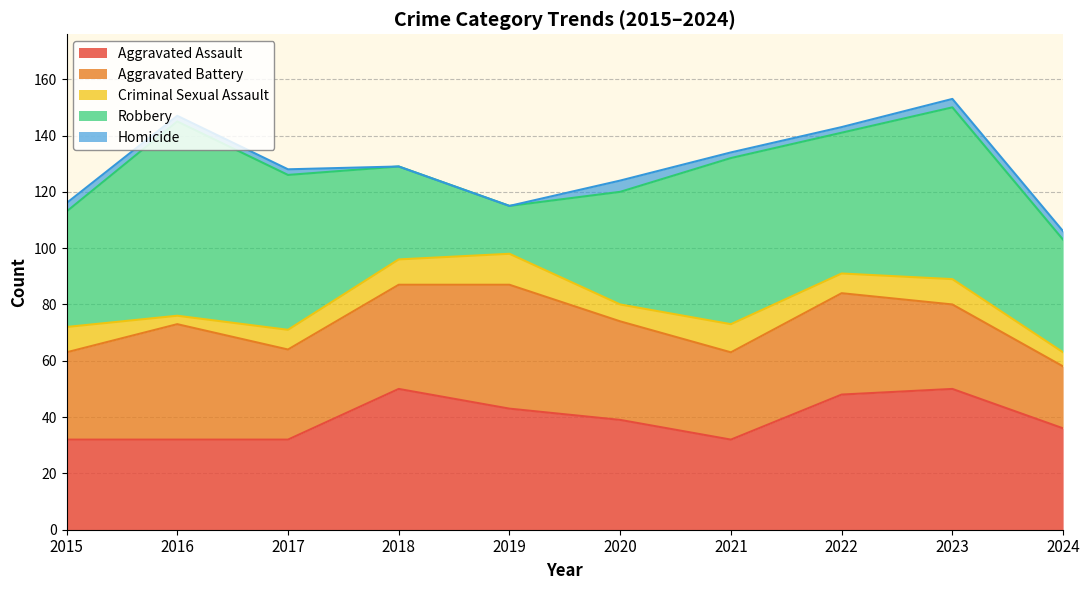

Reading left to right, what are all the values shown in this chart?

Aggravated Assault: 2015=32	2016=32	2017=32	2018=50	2019=43	2020=39	2021=32	2022=48	2023=50	2024=36
Aggravated Battery: 2015=31	2016=41	2017=32	2018=37	2019=44	2020=35	2021=31	2022=36	2023=30	2024=22
Criminal Sexual Assault: 2015=9	2016=3	2017=7	2018=9	2019=11	2020=6	2021=10	2022=7	2023=9	2024=5
Robbery: 2015=41	2016=69	2017=55	2018=33	2019=17	2020=40	2021=59	2022=50	2023=61	2024=40
Homicide: 2015=3	2016=2	2017=2	2018=0	2019=0	2020=4	2021=2	2022=2	2023=3	2024=3